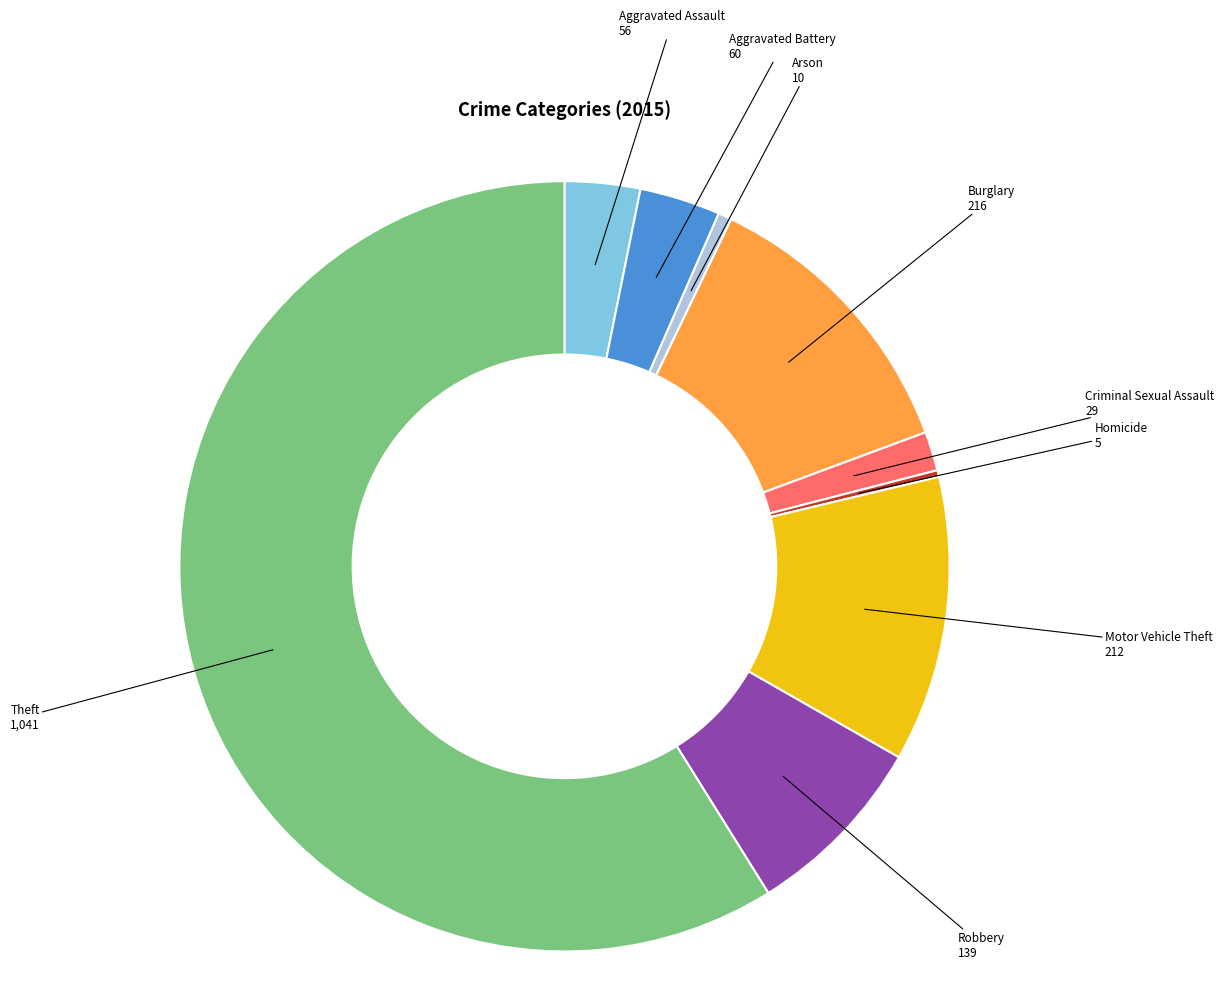

Does any single category account for the majority?

Yes